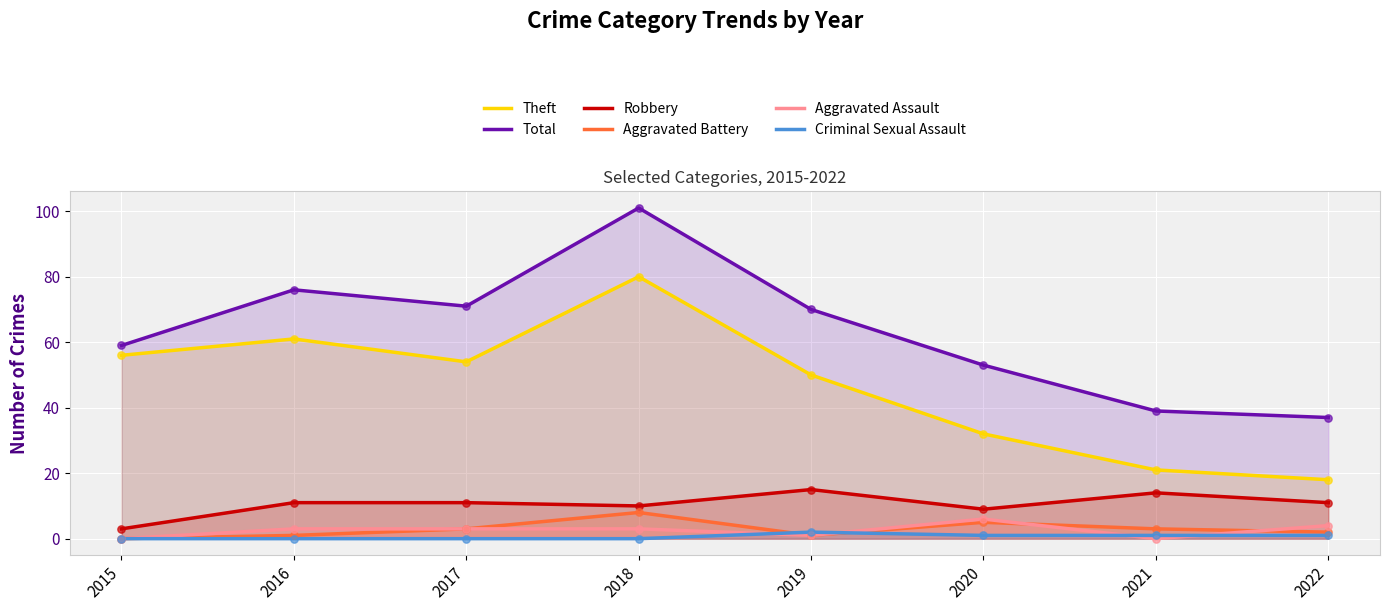

What are all the series names shown in the legend?

Theft, Total, Robbery, Aggravated Battery, Aggravated Assault, Criminal Sexual Assault